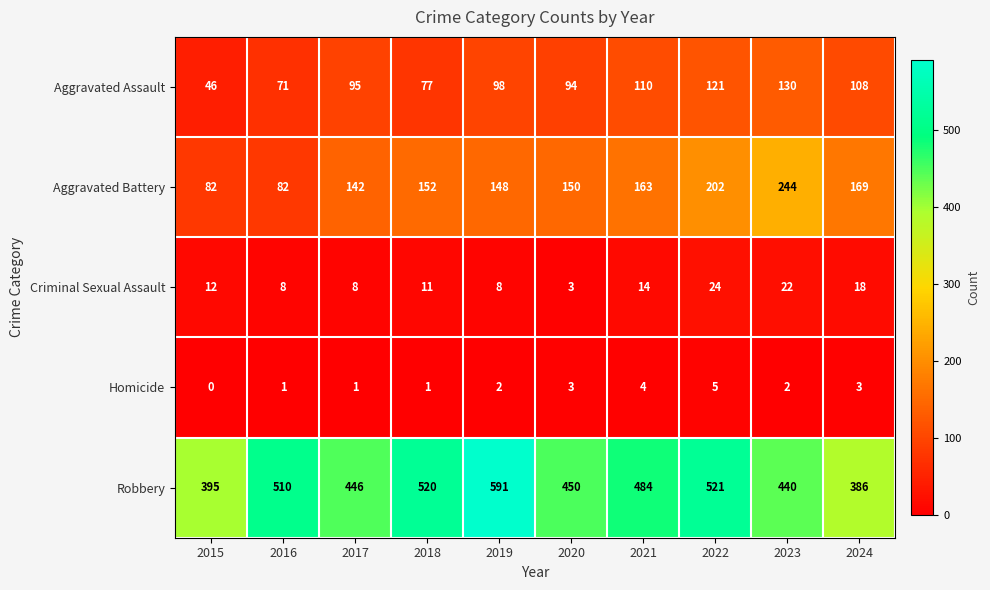

Count the number of data series in this chart.

5